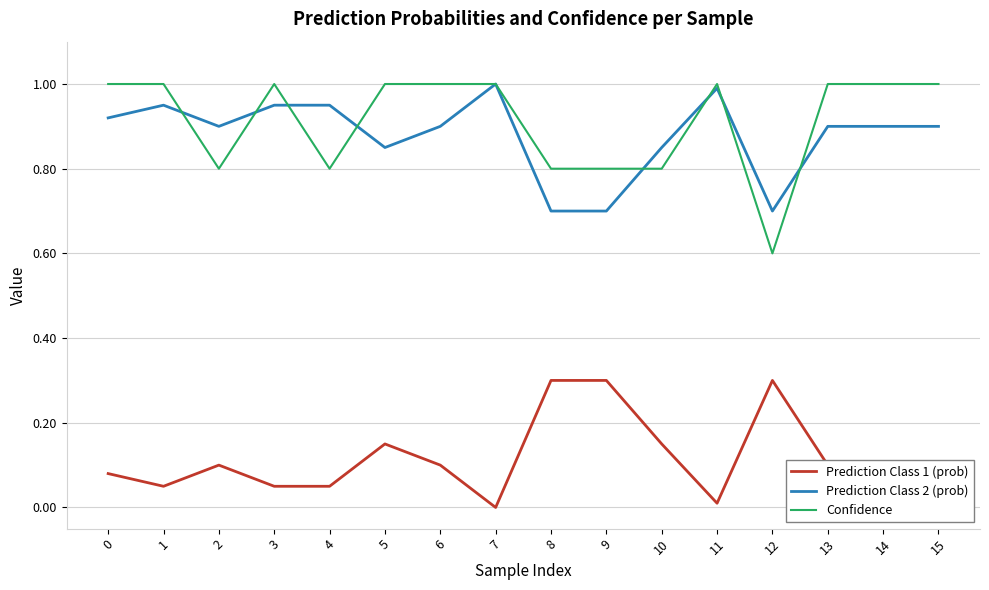

What is the difference between the maximum and minimum values in the Prediction Class 1 (prob) series?

0.3